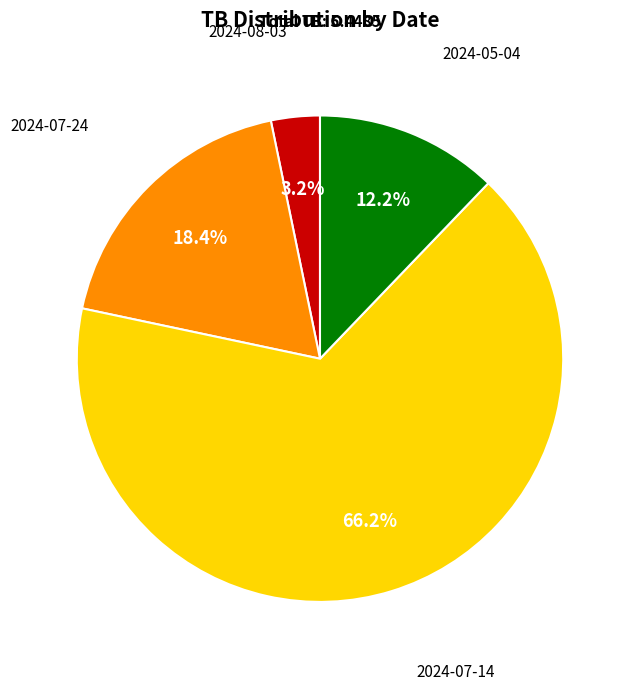

To the nearest percent, what percentage of the pie is 2024-07-24?

18%